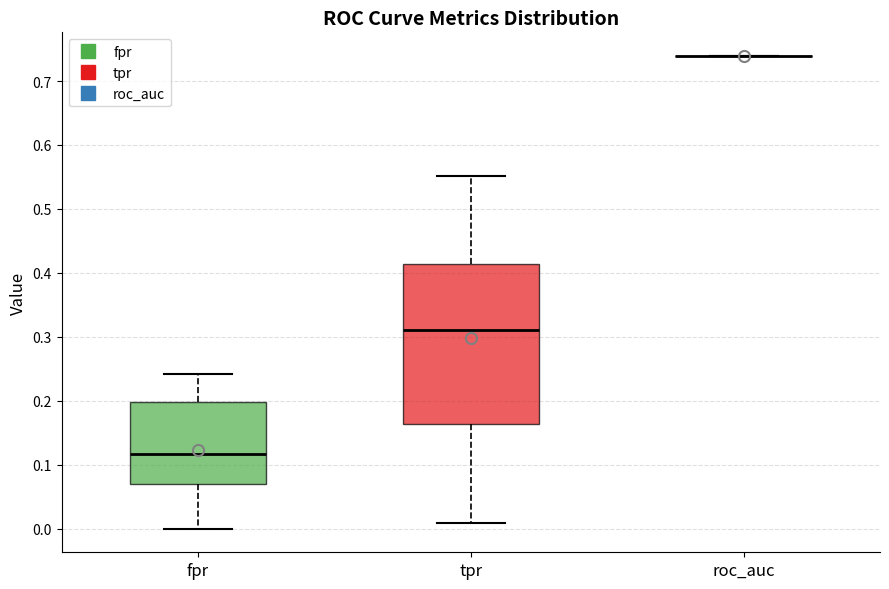

Comparing the boxes themselves (not the whiskers), which one is the tallest?

tpr